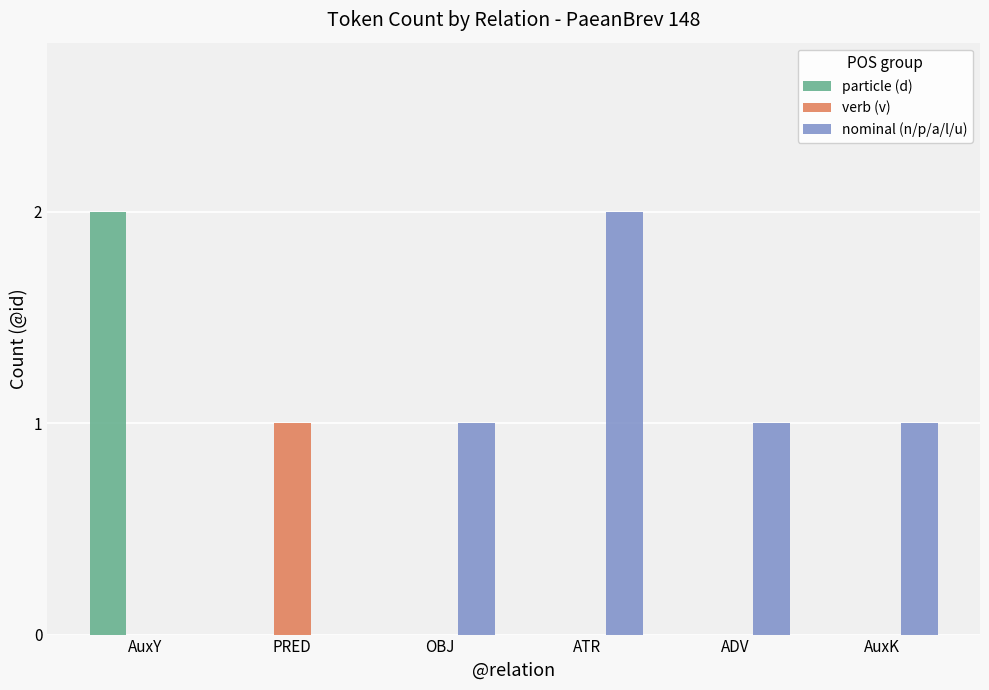

Is the value of nominal (n/p/a/l/u) at AuxK greater than the value of particle (d) at ATR?

Yes